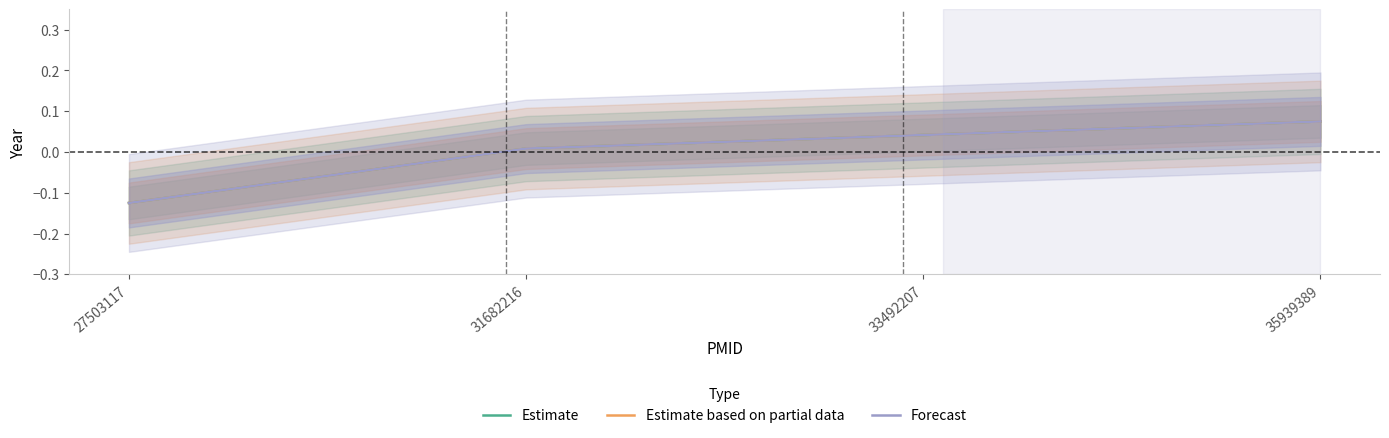

How many values in the Forecast series are below 0?

1